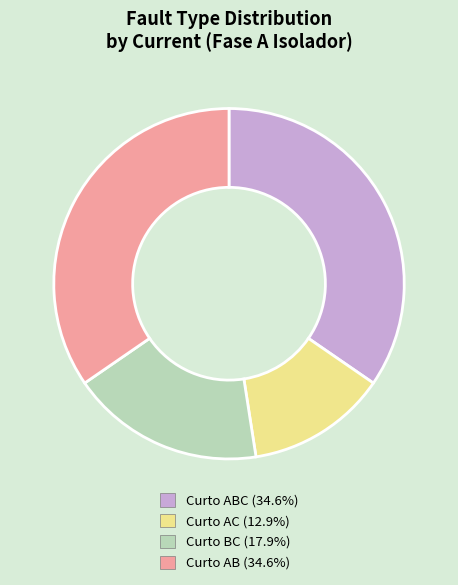

Does any single category account for the majority?

No